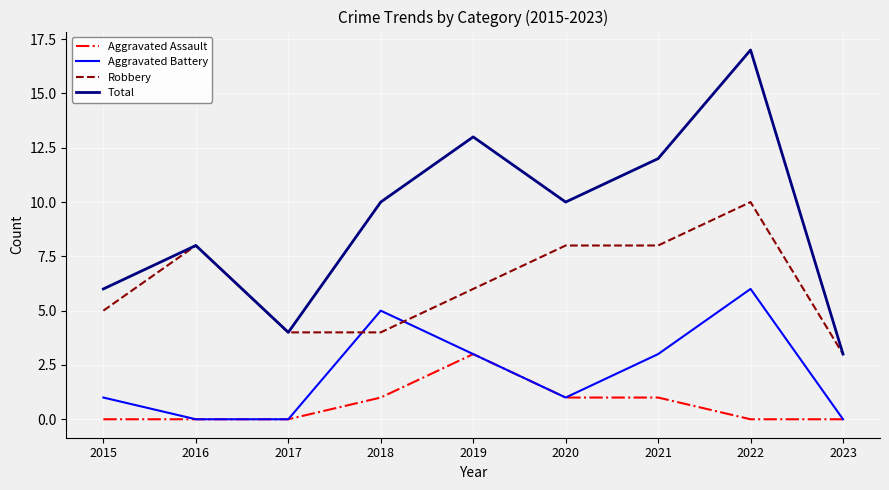

Rank the series by their maximum value, from highest to lowest.

Total, Robbery, Aggravated Battery, Aggravated Assault